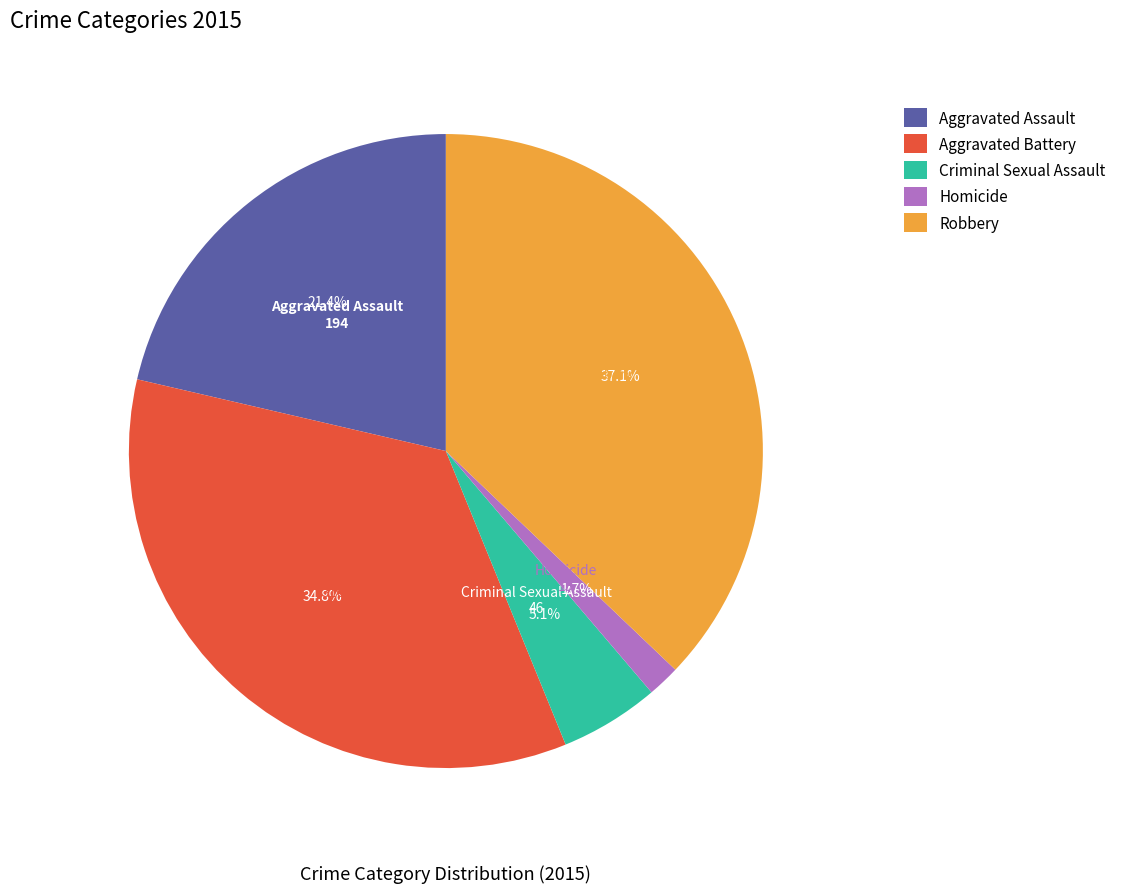

To the nearest percent, what percentage of the pie is Criminal Sexual Assault?

5%